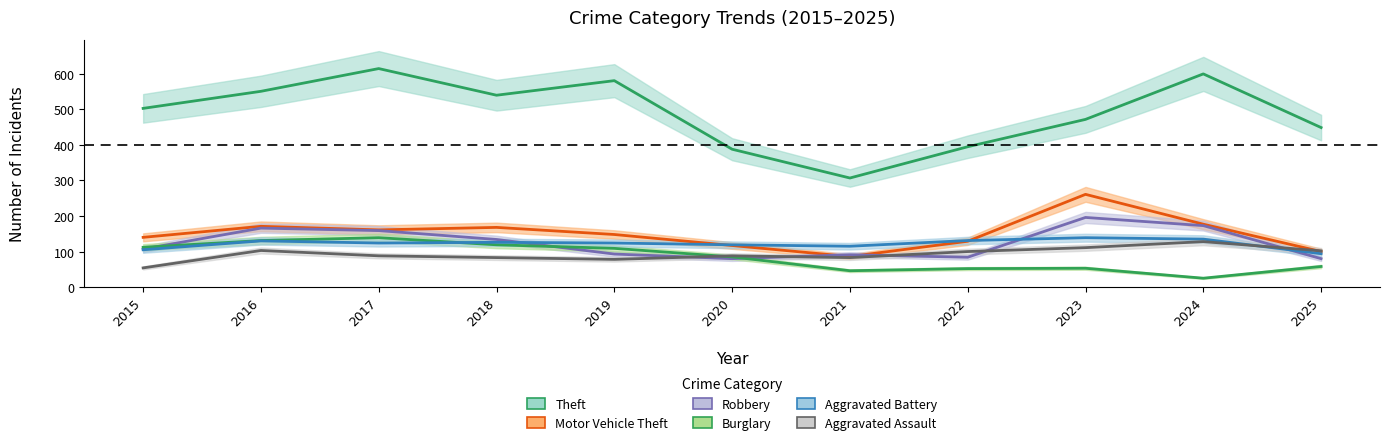

What is the difference between the Aggravated Assault values at 2015 and 2023?

57